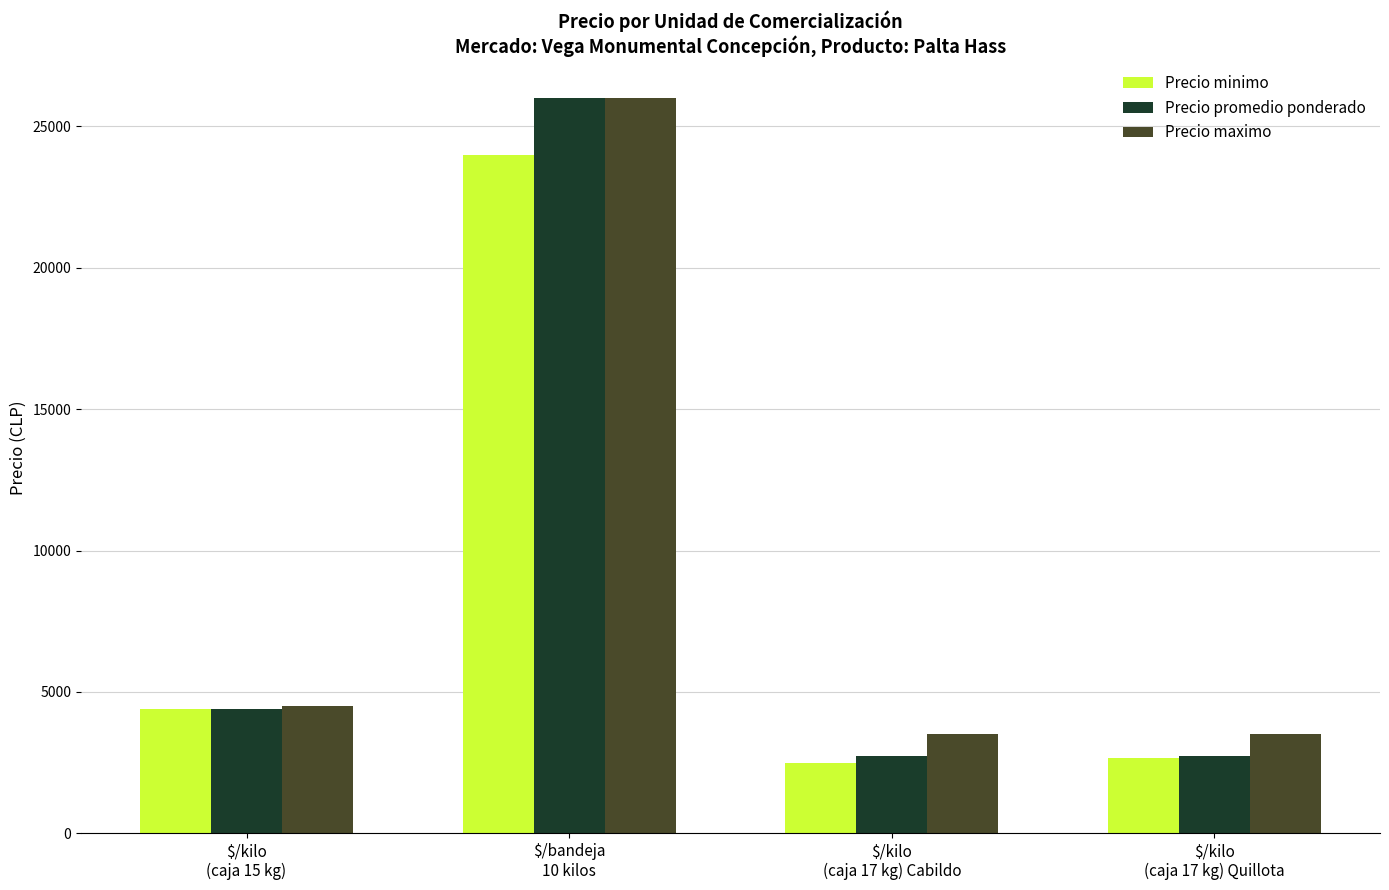

Which series has the widest spread of values?

Precio promedio ponderado